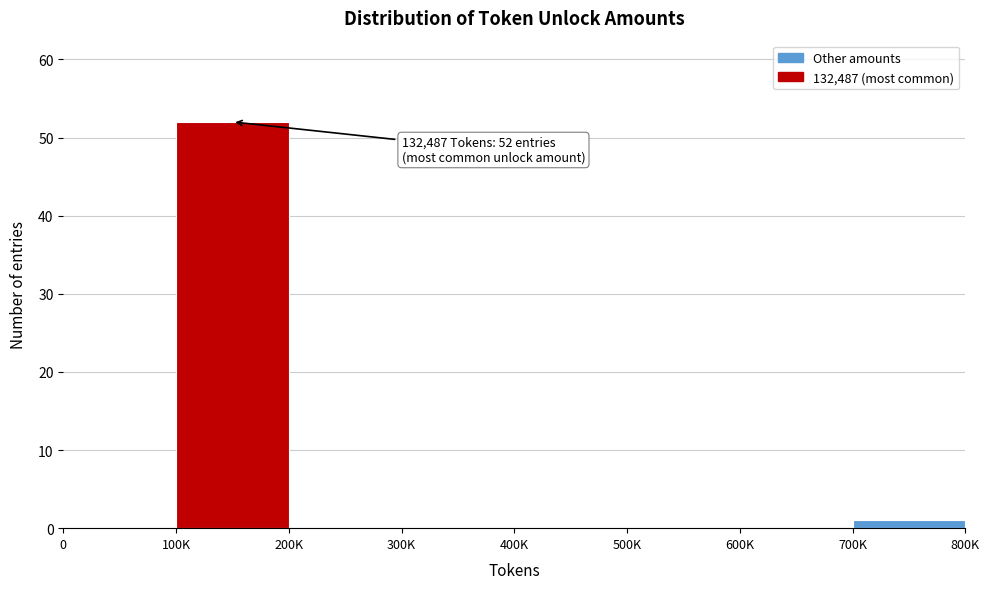

Reading left to right, extract all data points from this chart.

0=0	100K=52	200K=0	300K=0	400K=0	500K=0	600K=0	700K=1